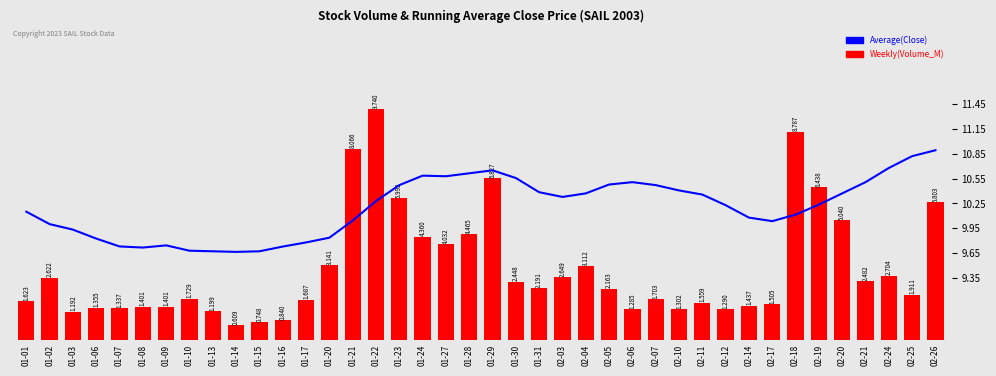

What position from the left is 01-08?

6